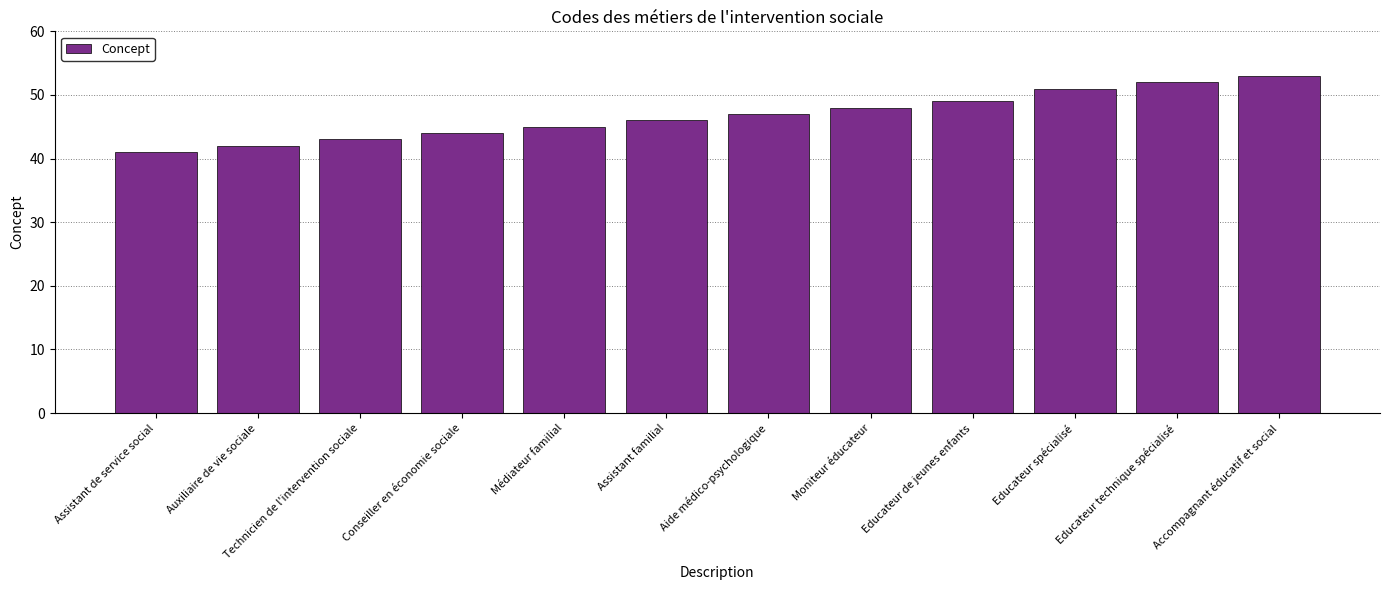

What is the maximum value shown in the chart?

53